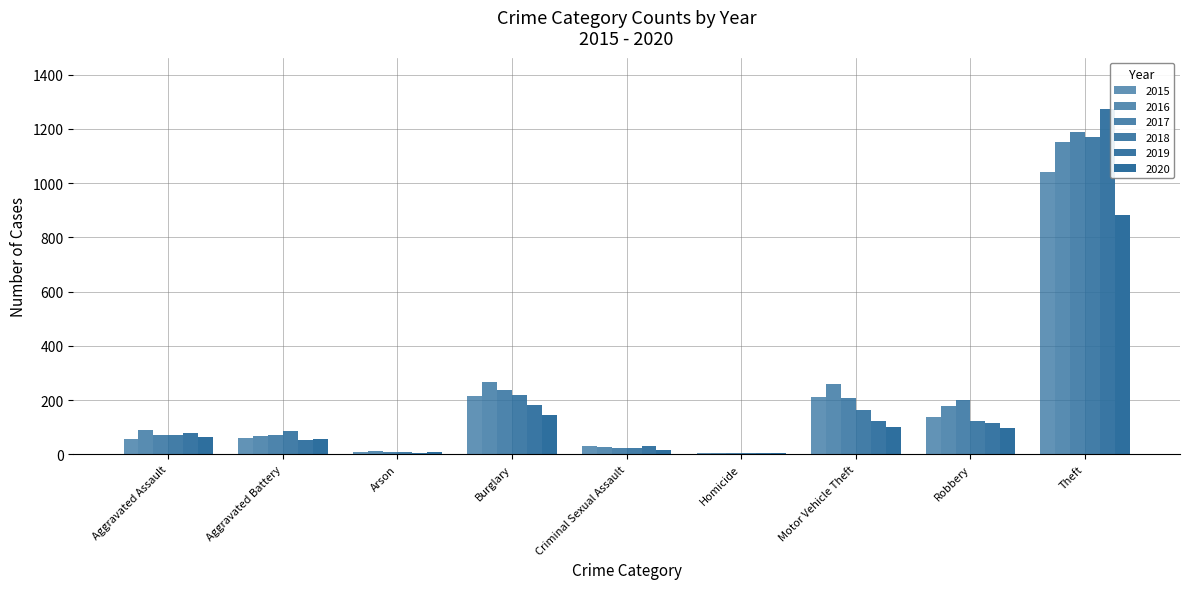

How many data points does each series have?

9